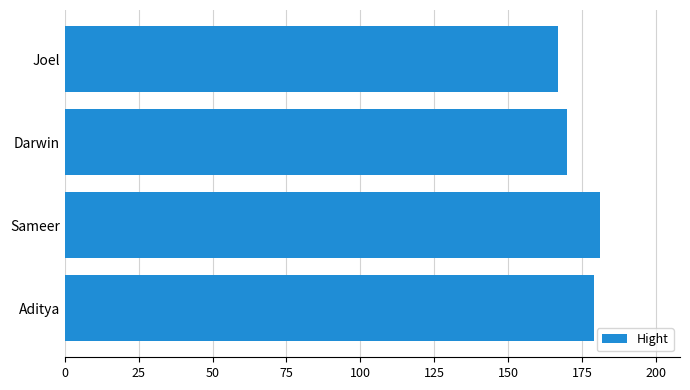

Is it true that the value at Joel is 90?

False